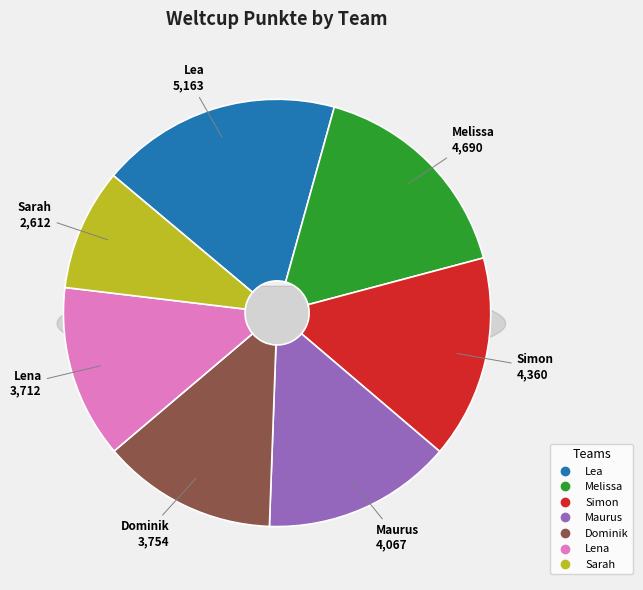

To the nearest percent, what percentage of the pie is Lea?

18%